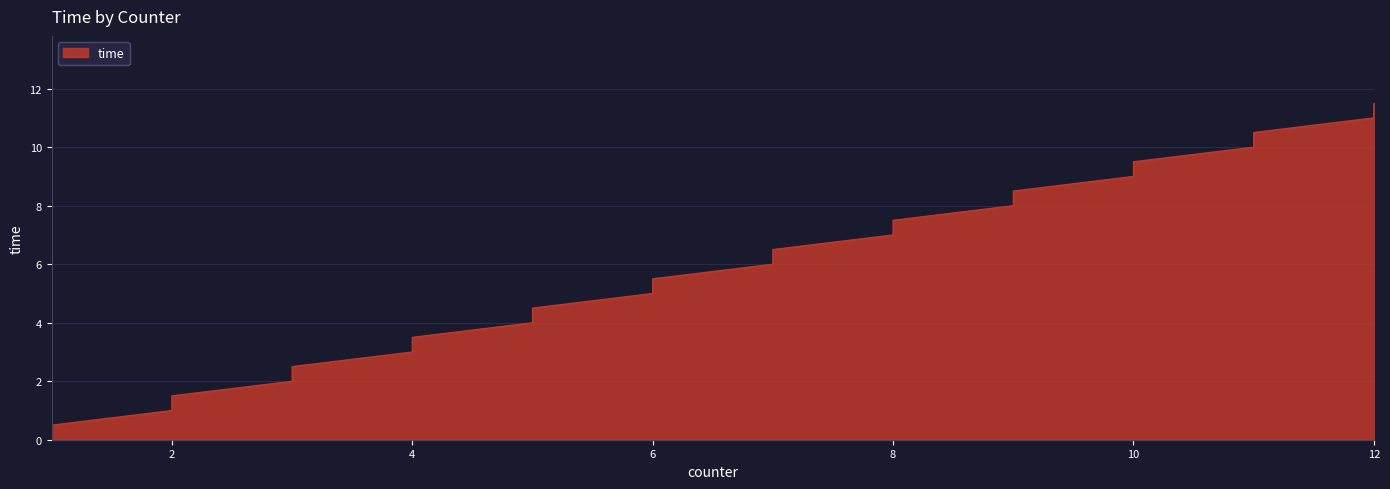

Where does the data first go above 6?

7